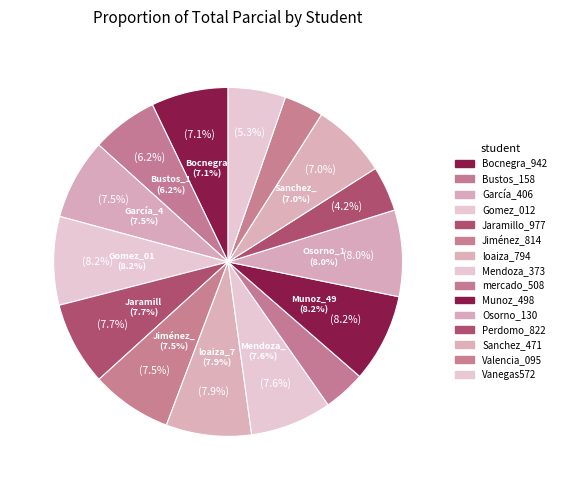

Does Perdomo_822 account for over 50% of the chart?

No